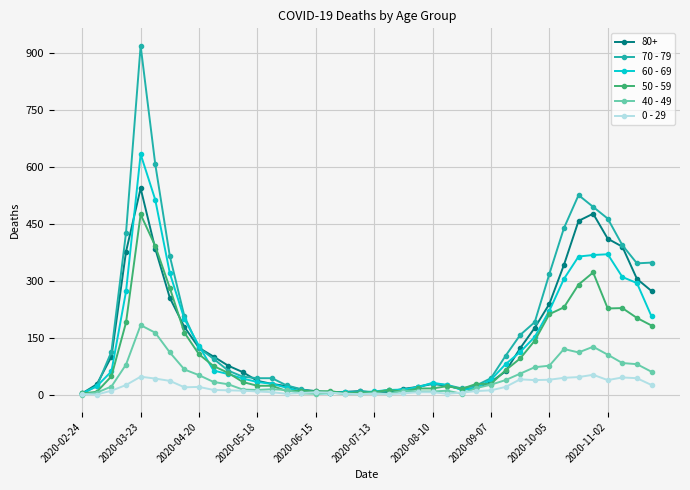

How many series are shown in this chart?

6